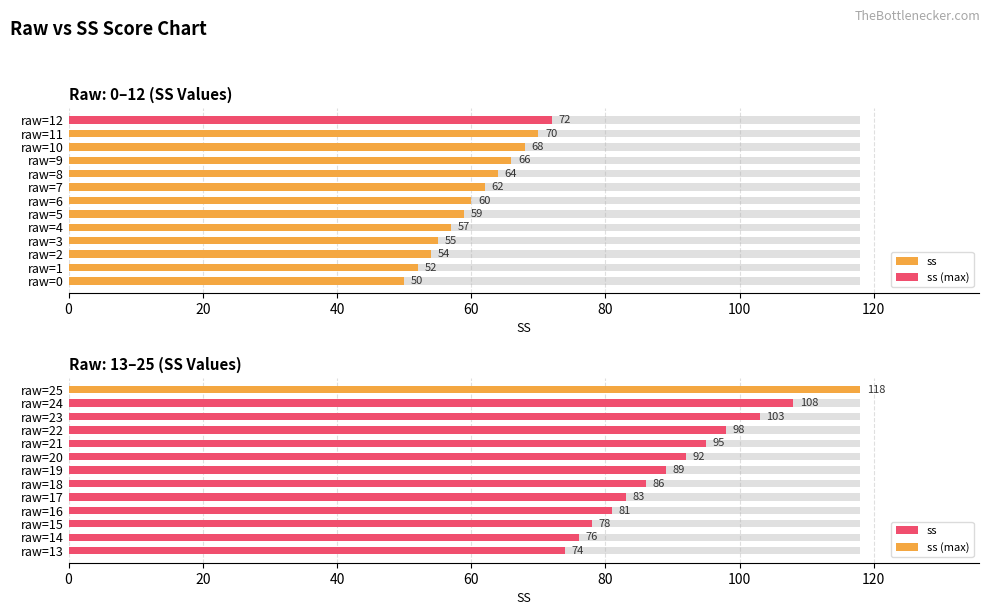

Between raw=15 and raw=14, which is larger?

raw=15